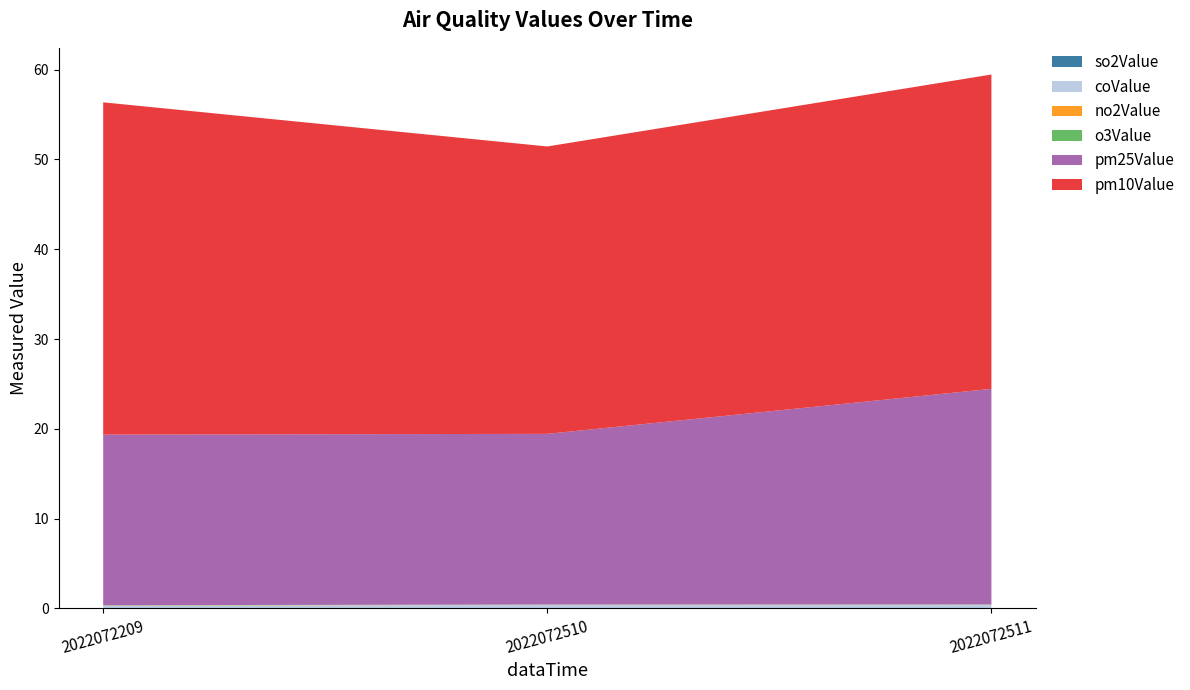

Reading right to left, transcribe all the data shown in this chart.

o3Value: 0.0	0.0	0.0
pm10Value: 35.0	32.0	37.0
so2Value: 0.0	0.0	0.0
coValue: 0.4	0.4	0.3
no2Value: 0.0	0.0	0.0
pm25Value: 24.0	19.0	19.0